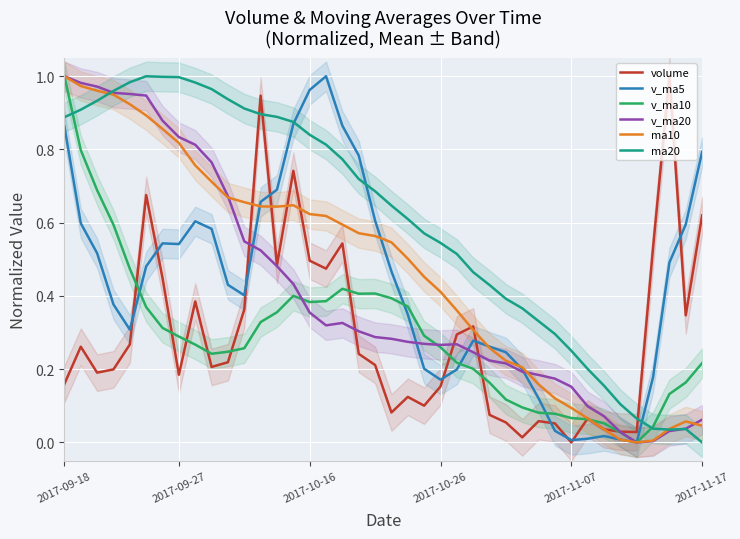

At which category is the sum across all series the highest?

2017-09-18